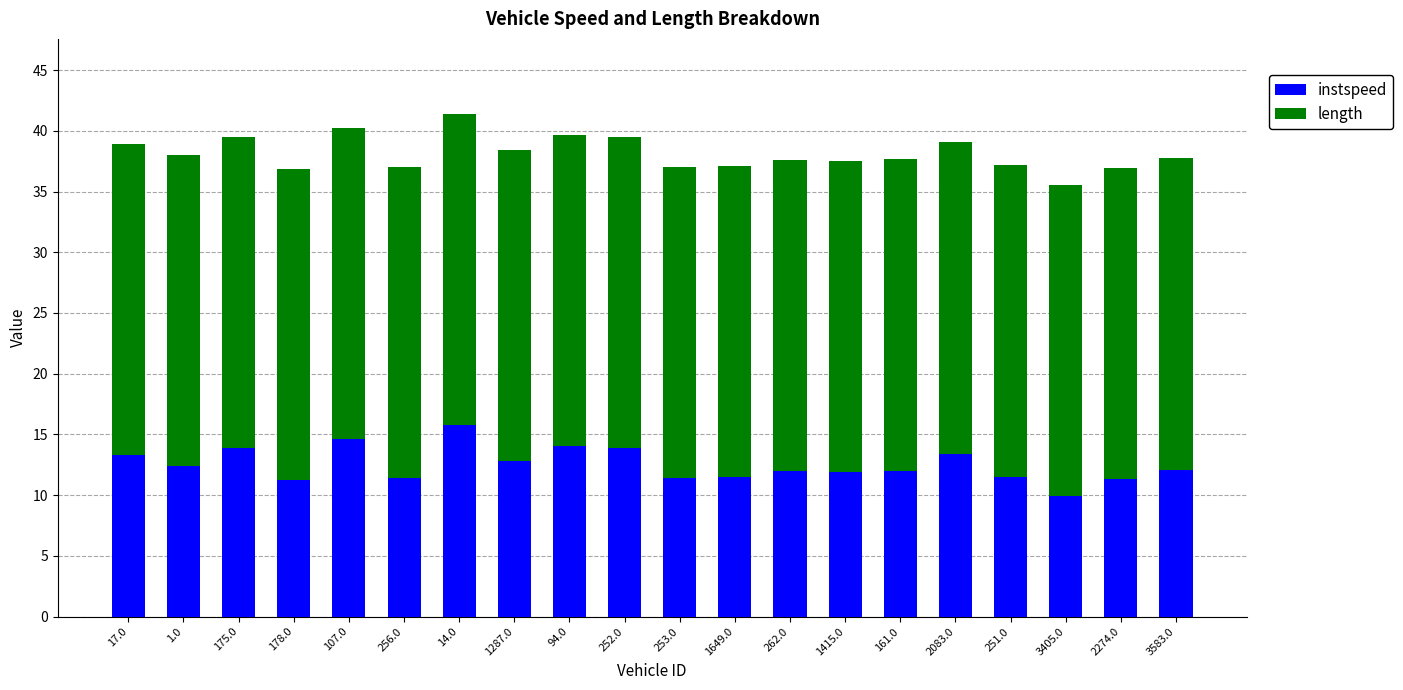

What is the total value across all series at 3583.0?

37.7